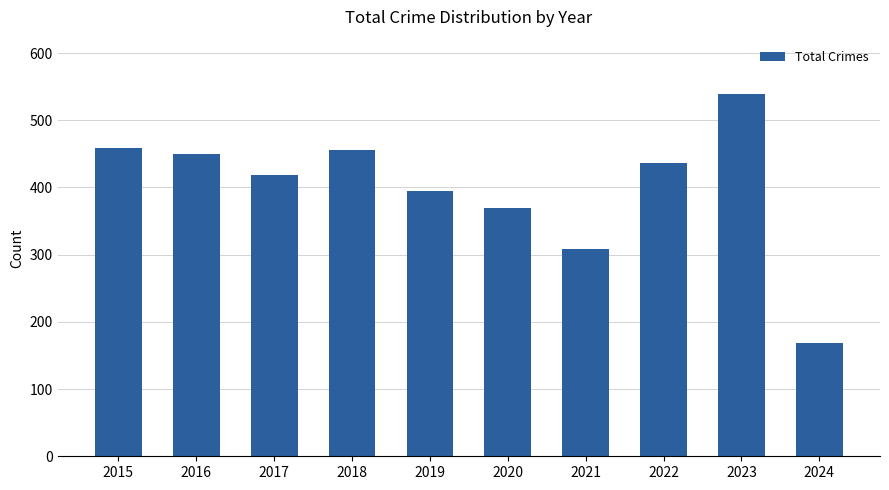

How many bars are there in total?

10